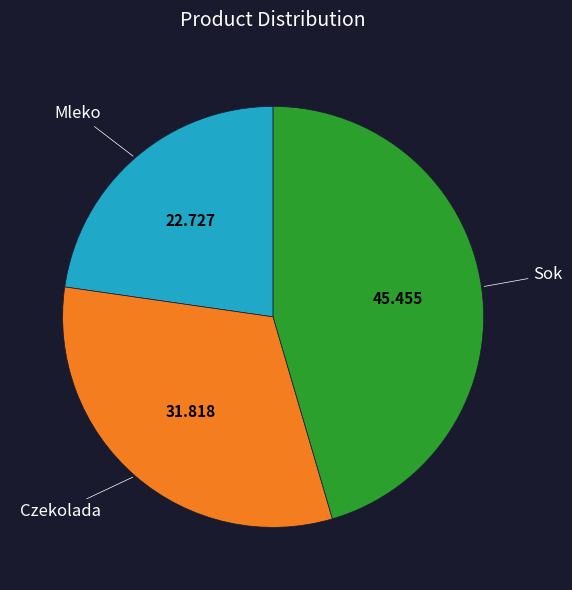

What is the largest slice in the pie chart?

Sok